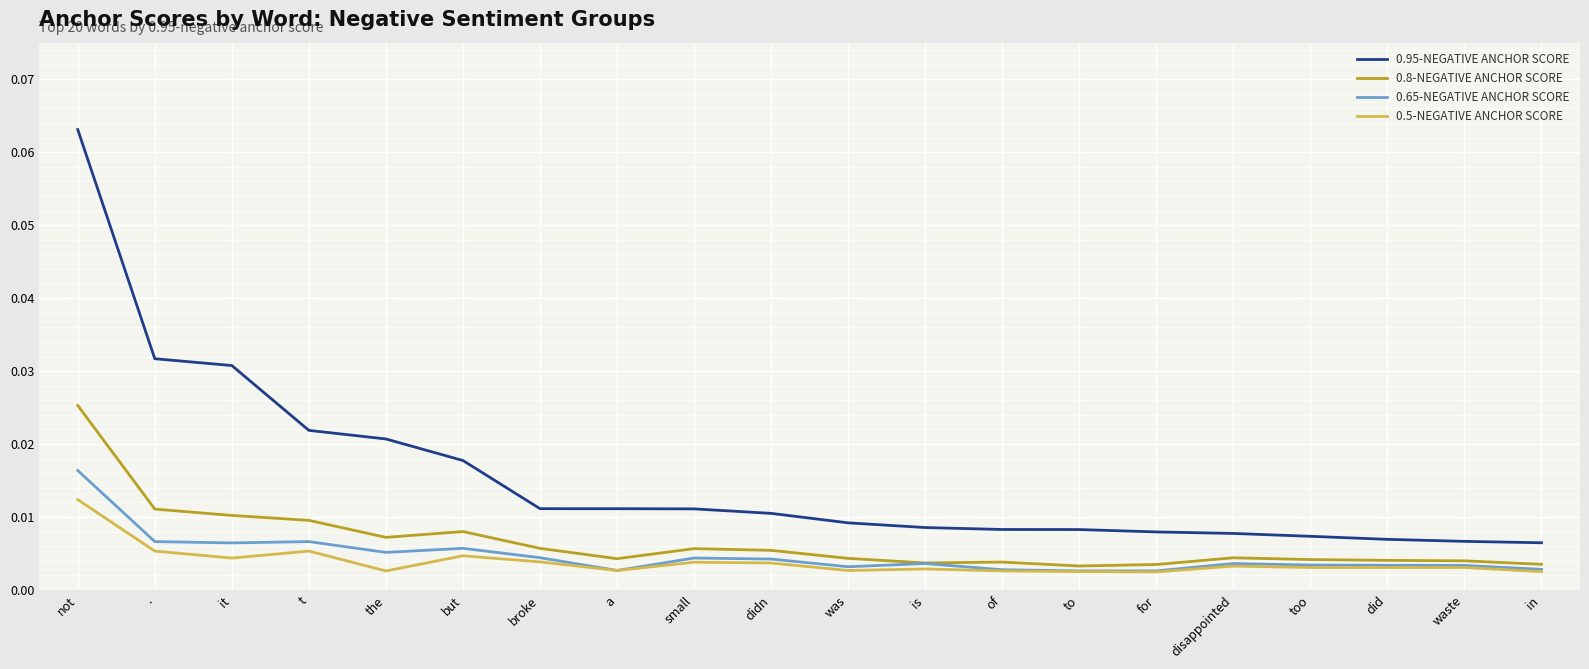

At which category is the sum across all series the highest?

not